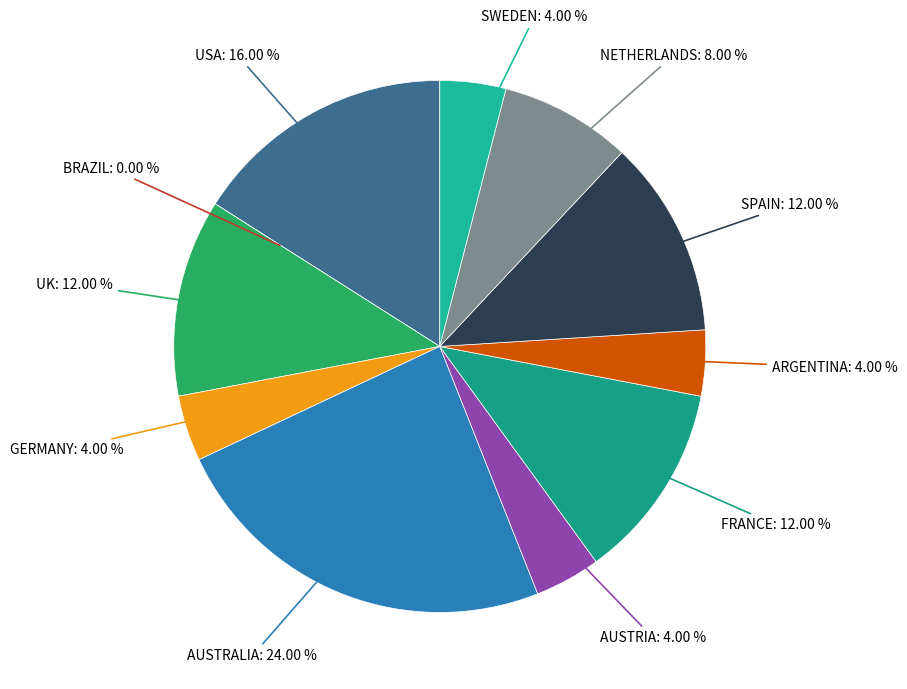

How many segments does this pie chart have?

11